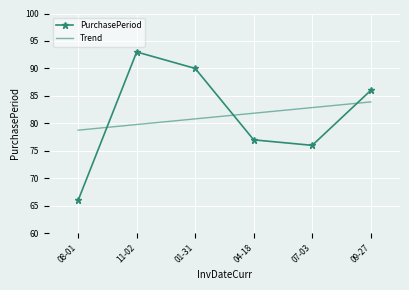

What are all the series names shown in the legend?

PurchasePeriod, Trend